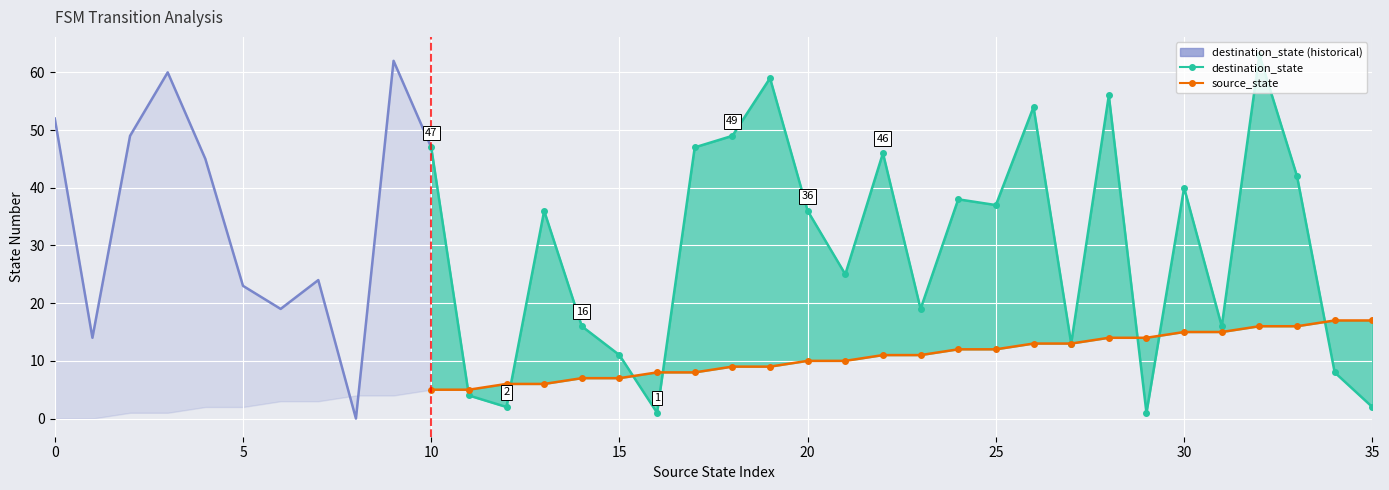

True or false: destination_state and source_state intersect in this chart.

True